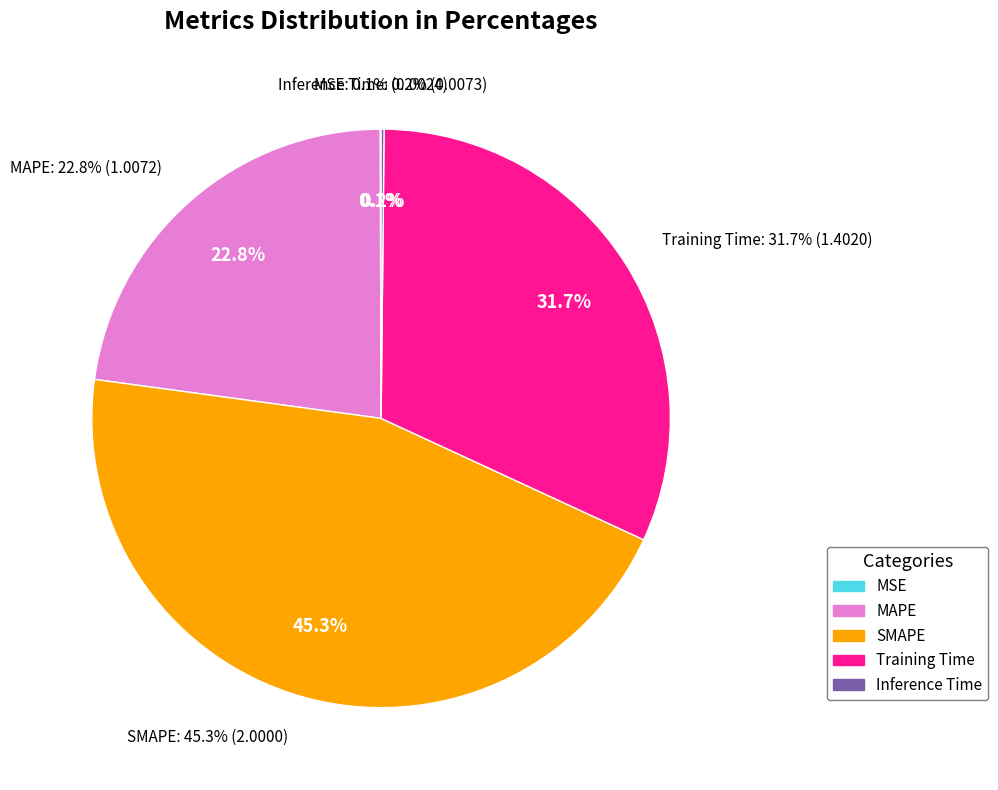

How many slices are in this pie chart?

5